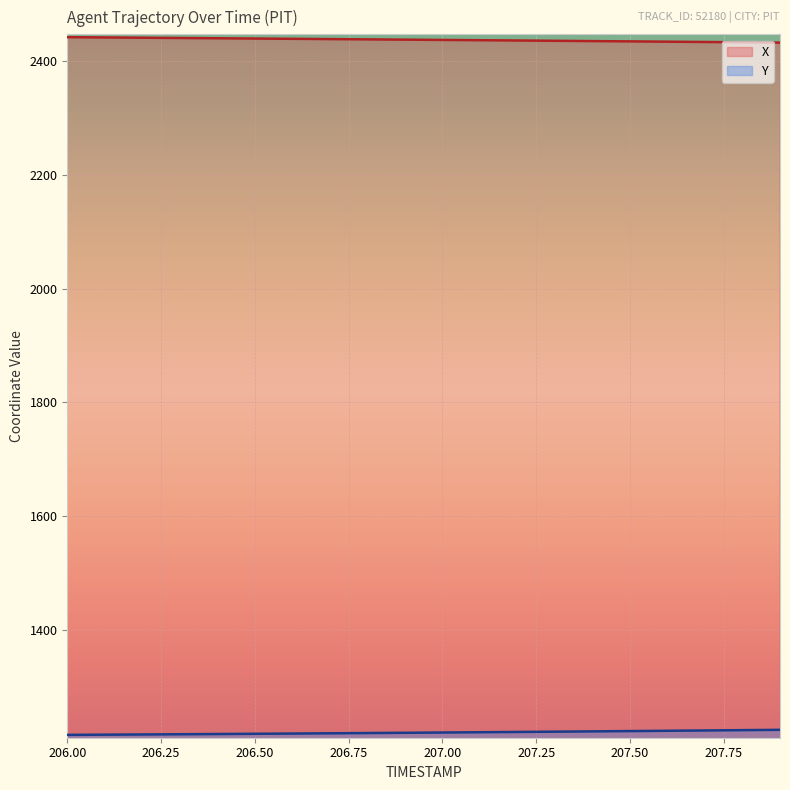

What is the difference between the maximum and minimum values in the Y series?

8.9